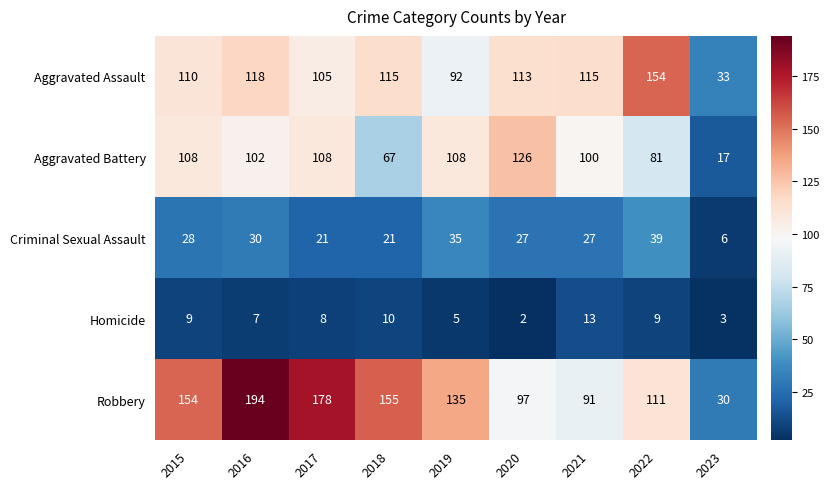

Between 2017 and 2023, which series saw the biggest shift?

Robbery